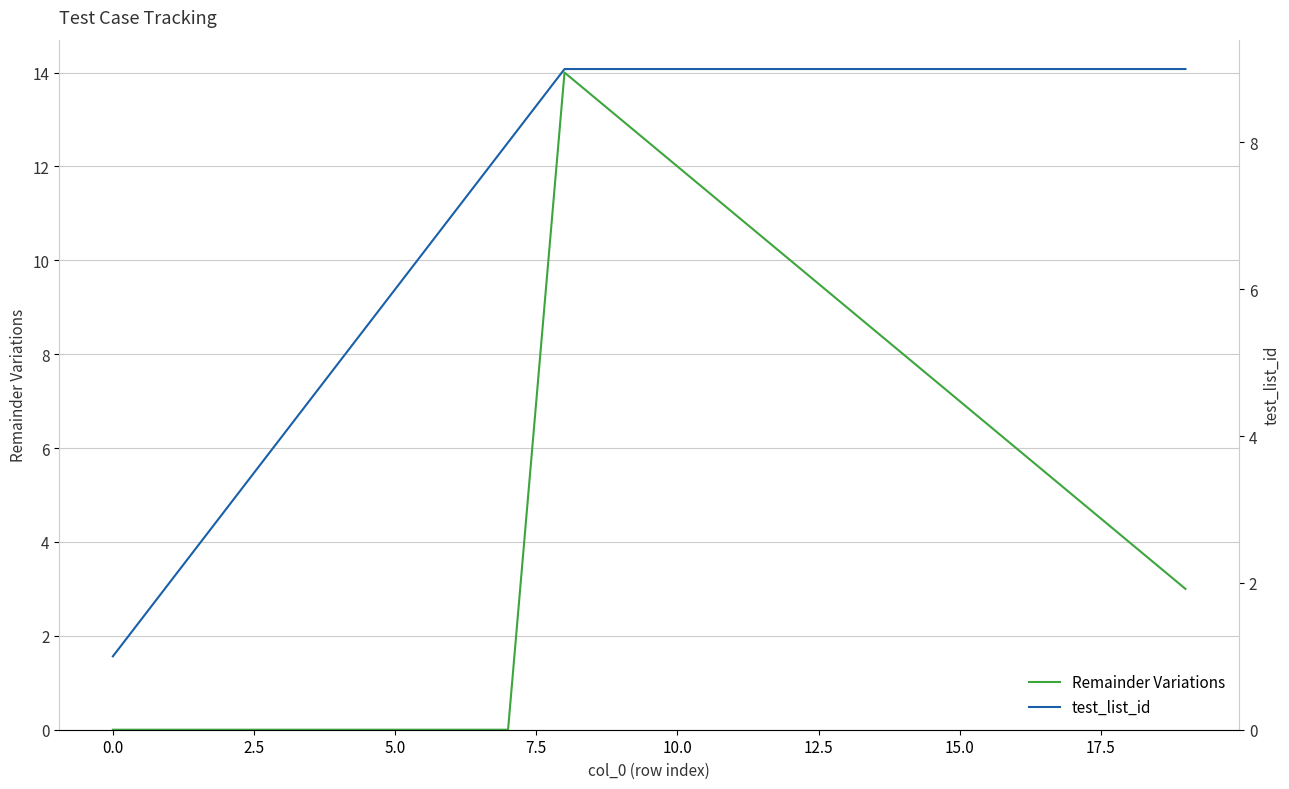

Reading left to right, what are all the values shown in this chart?

Remainder Variations: 0	0	0	0	0	0	0	0	14	13	12	11	10	9	8	7	6	5	4	3
test_list_id: 1	2	3	4	5	6	7	8	9	9	9	9	9	9	9	9	9	9	9	9